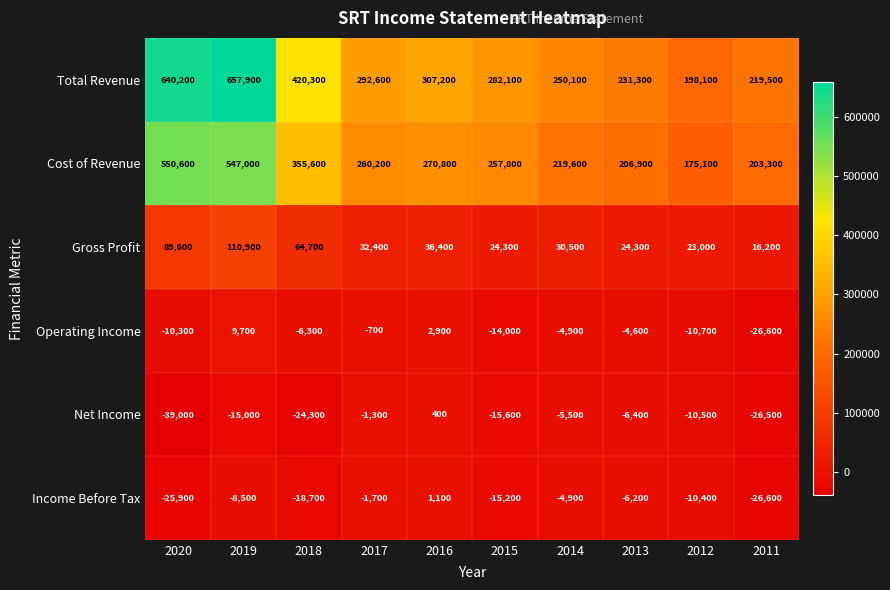

Which series has the largest range (max minus min)?

Total Revenue